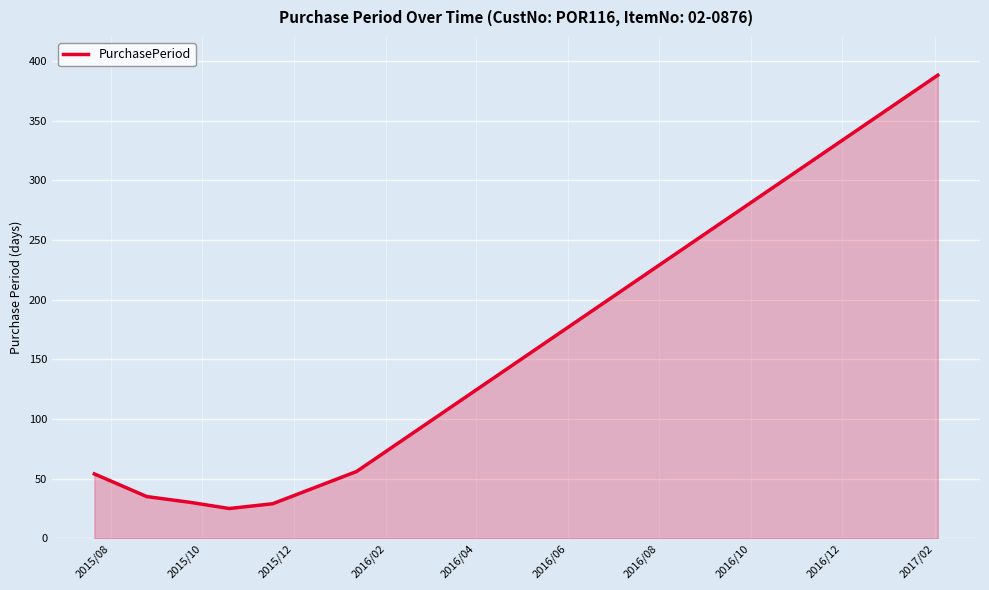

What is the maximum value shown in the chart?

388